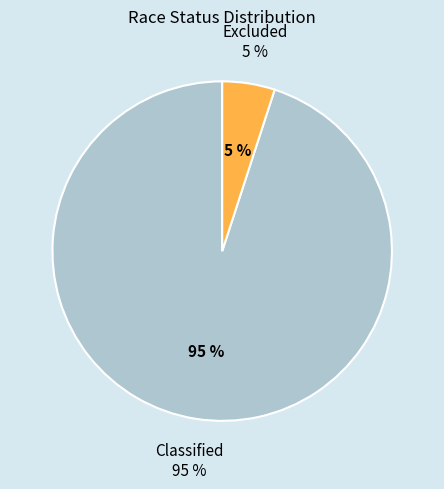

Is it true that Classified is 99% of the pie?

False